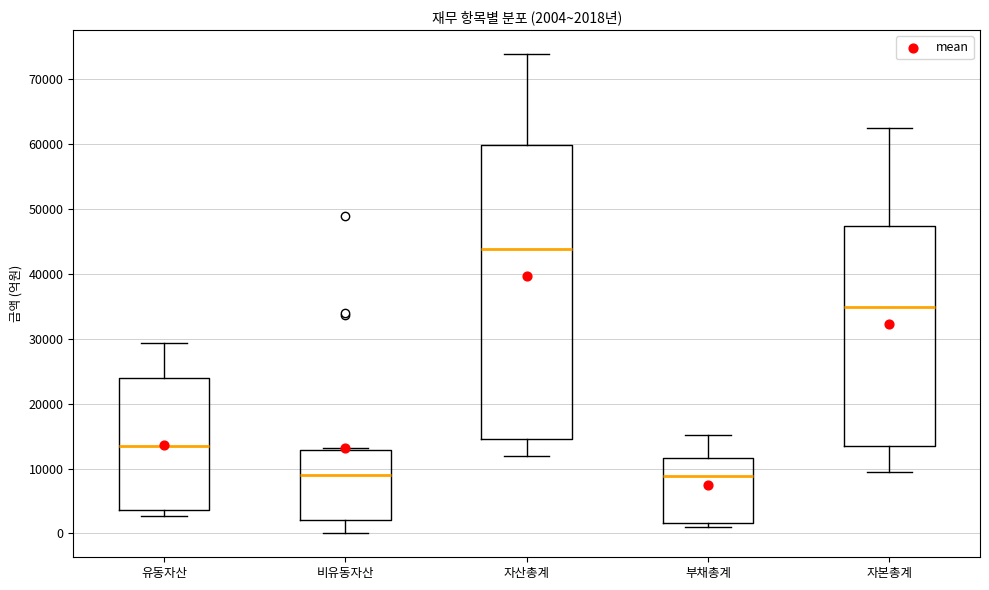

Which box has the highest median line?

자산총계